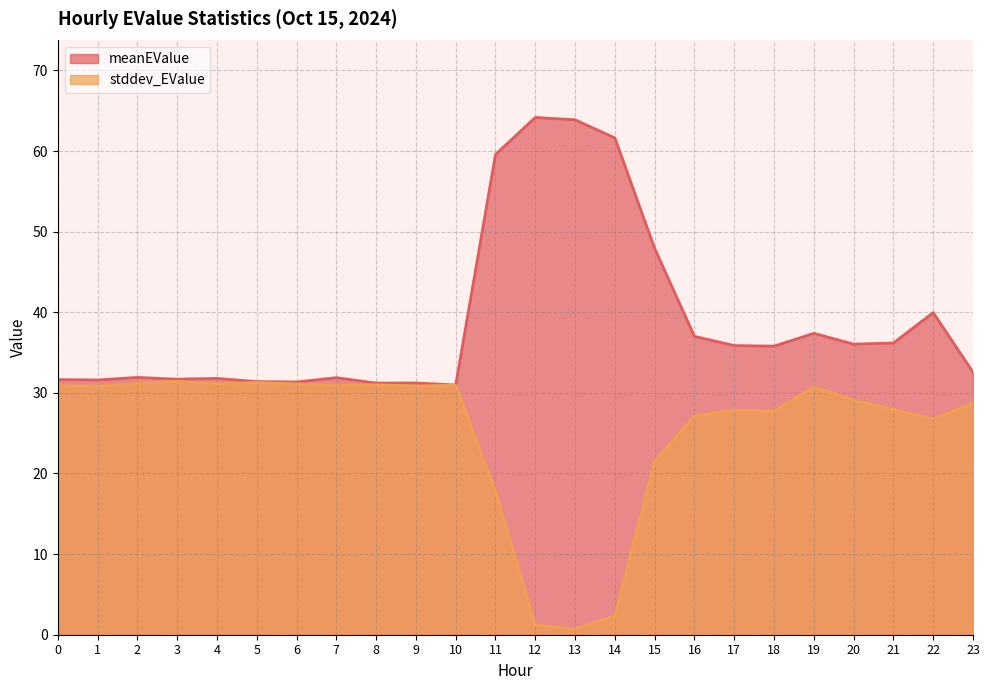

At which label does meanEValue reach its peak?

12